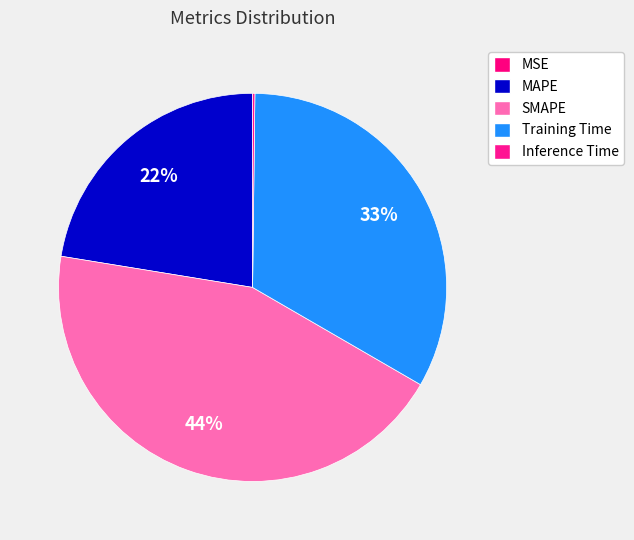

Which slice is the largest?

SMAPE